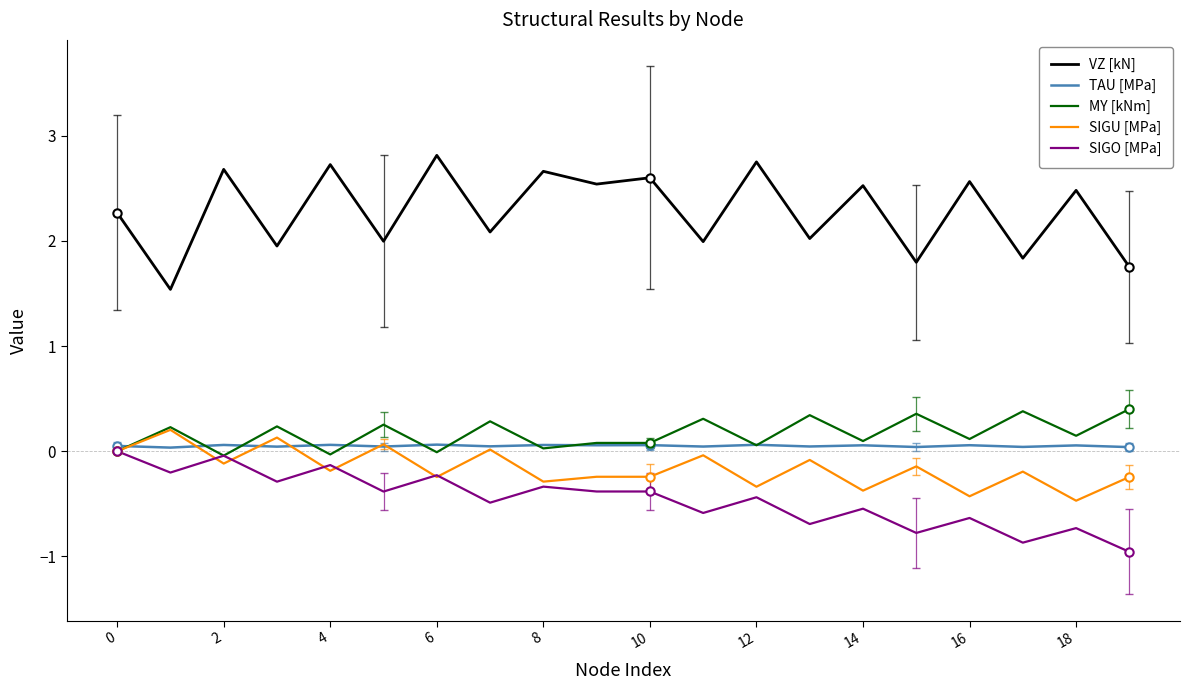

The TAU [MPa] series shows 0.1 at 14. True or false?

True